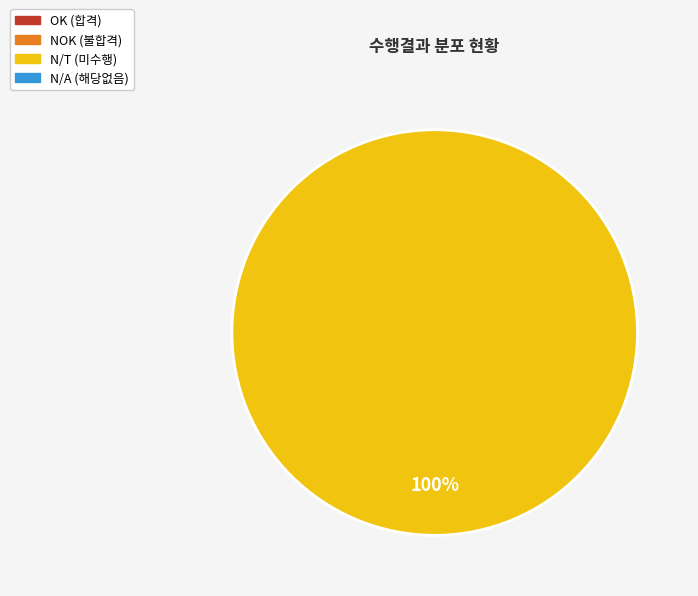

Does any single category account for the majority?

Yes